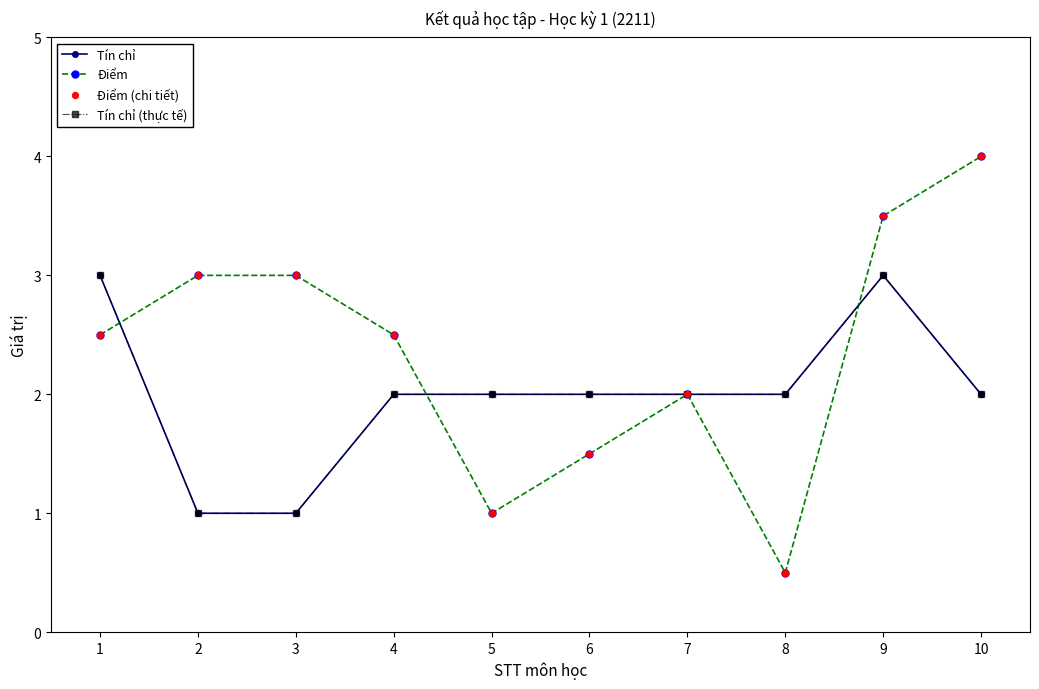

Does the chart have visible grid lines?

No